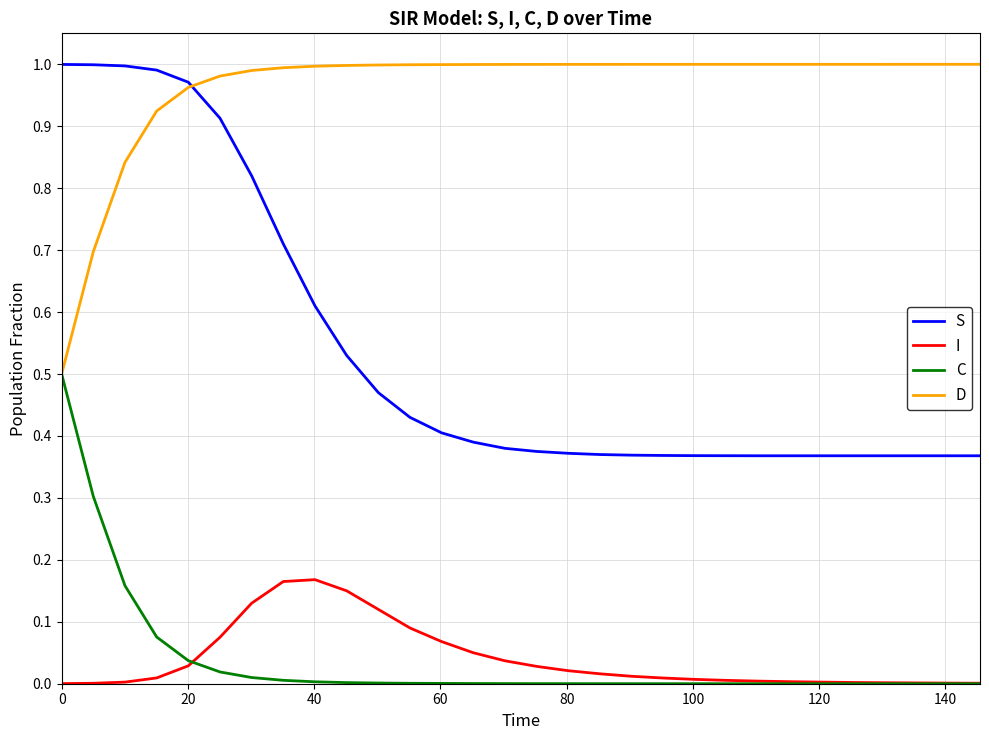

Which series has the widest spread of values?

S